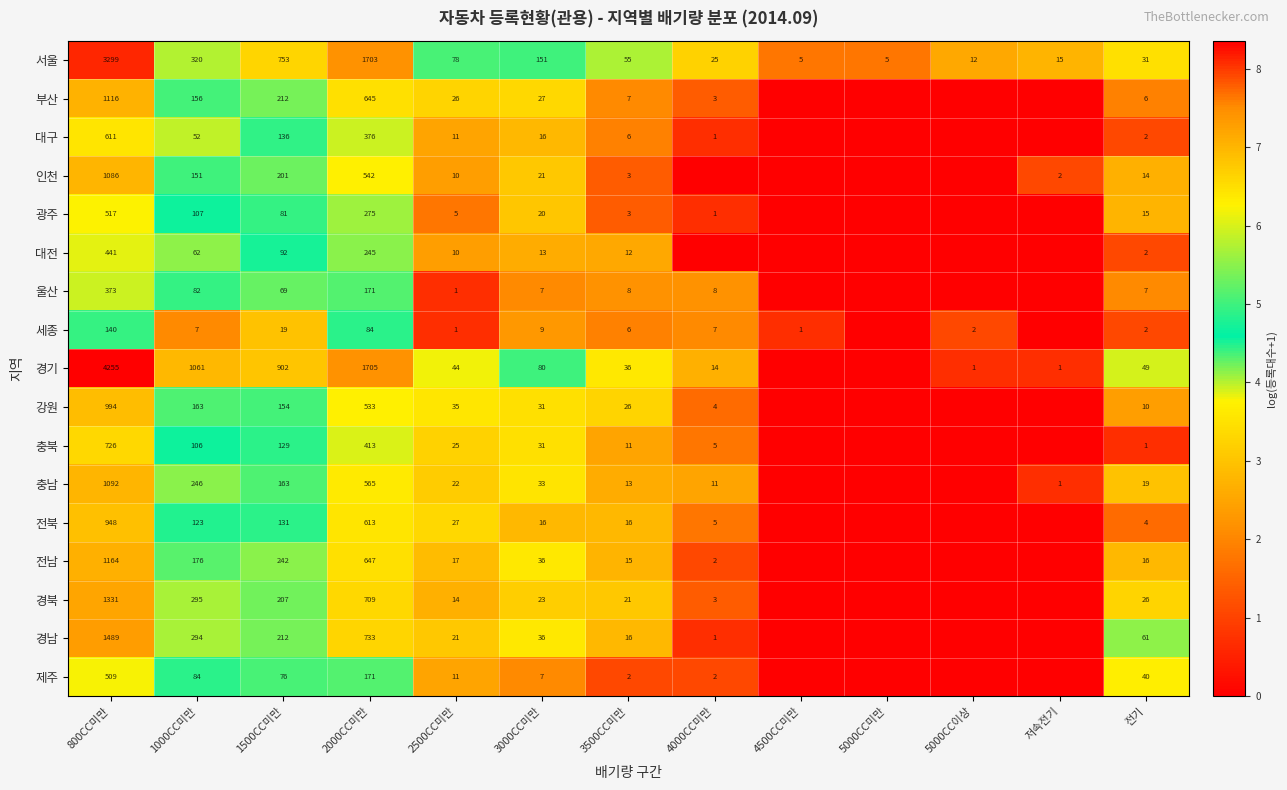

The value of 서울 at 5000CC이상 is 3.8. True or false?

False